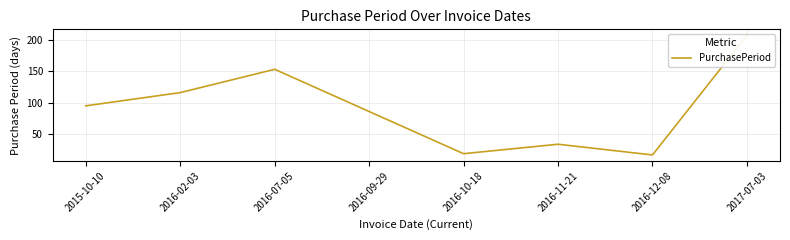

What is the greatest value displayed?

207